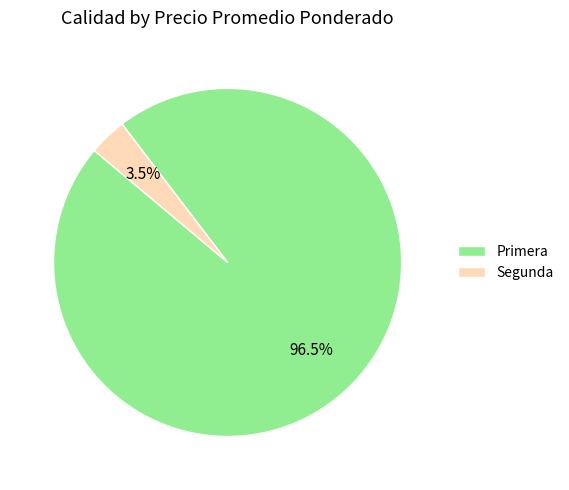

Which category has the smallest portion of the pie?

Segunda